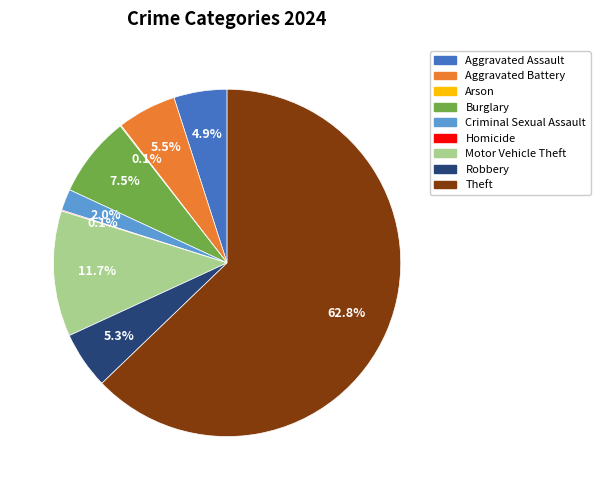

Do Criminal Sexual Assault and Burglary together represent more than half of the pie?

No